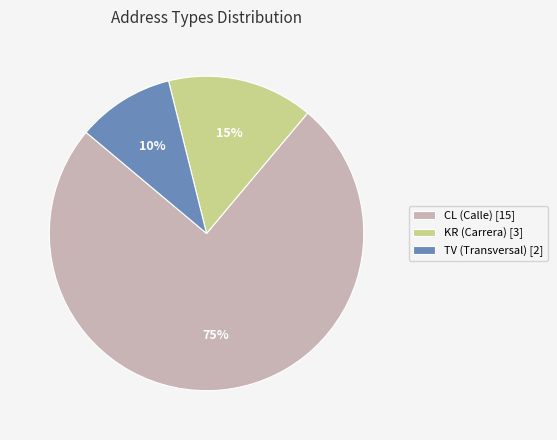

Rank the categories by value from highest to lowest.

CL (Calle) [15], KR (Carrera) [3], TV (Transversal) [2]